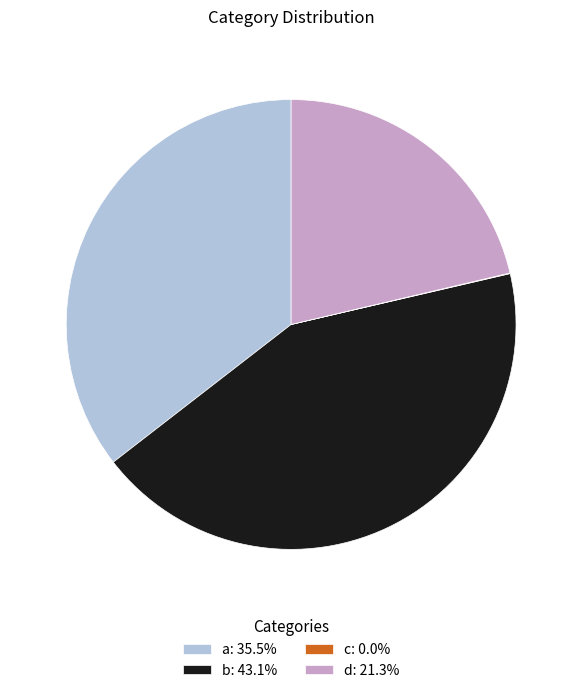

Do a: 35.5% and b: 43.1% together represent more than half of the pie?

Yes